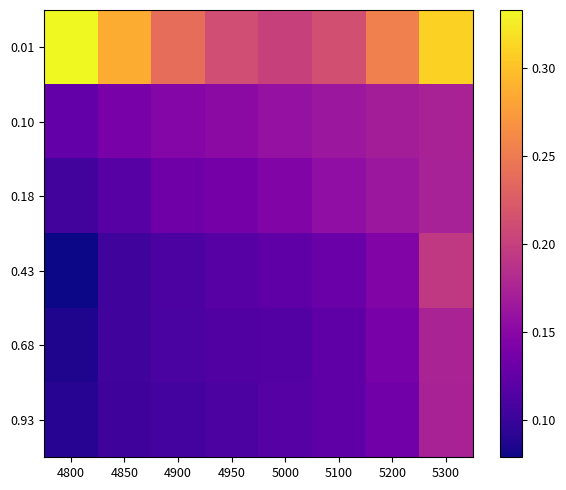

Rank the series at 4850 from highest to lowest value.

0.01, 0.10, 0.18, 0.43, 0.68, 0.93